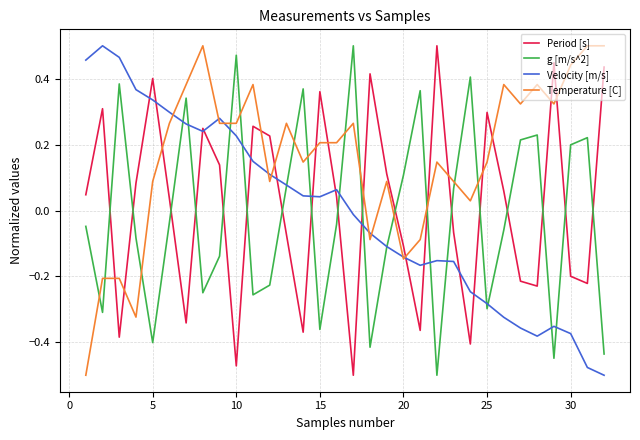

How many intersections are there between Temperature [C] and Period [s]?

15